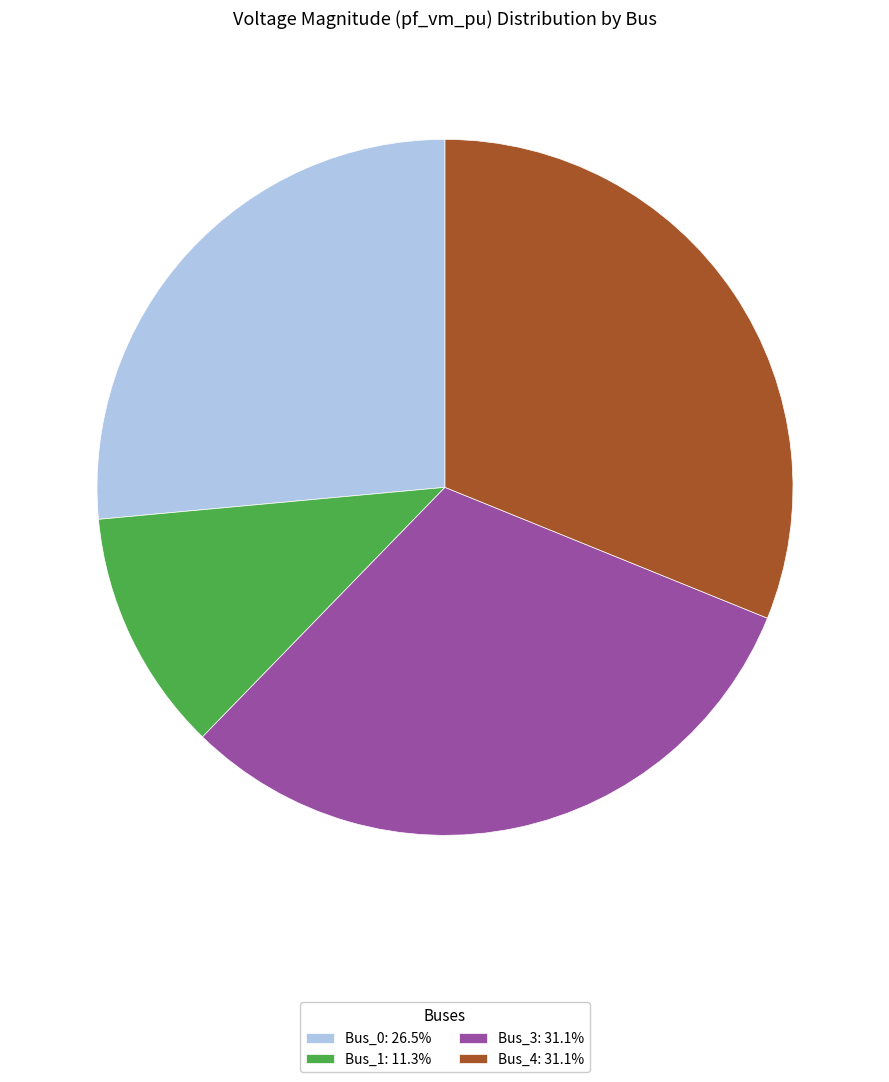

Is there any slice that represents more than half of the pie?

No